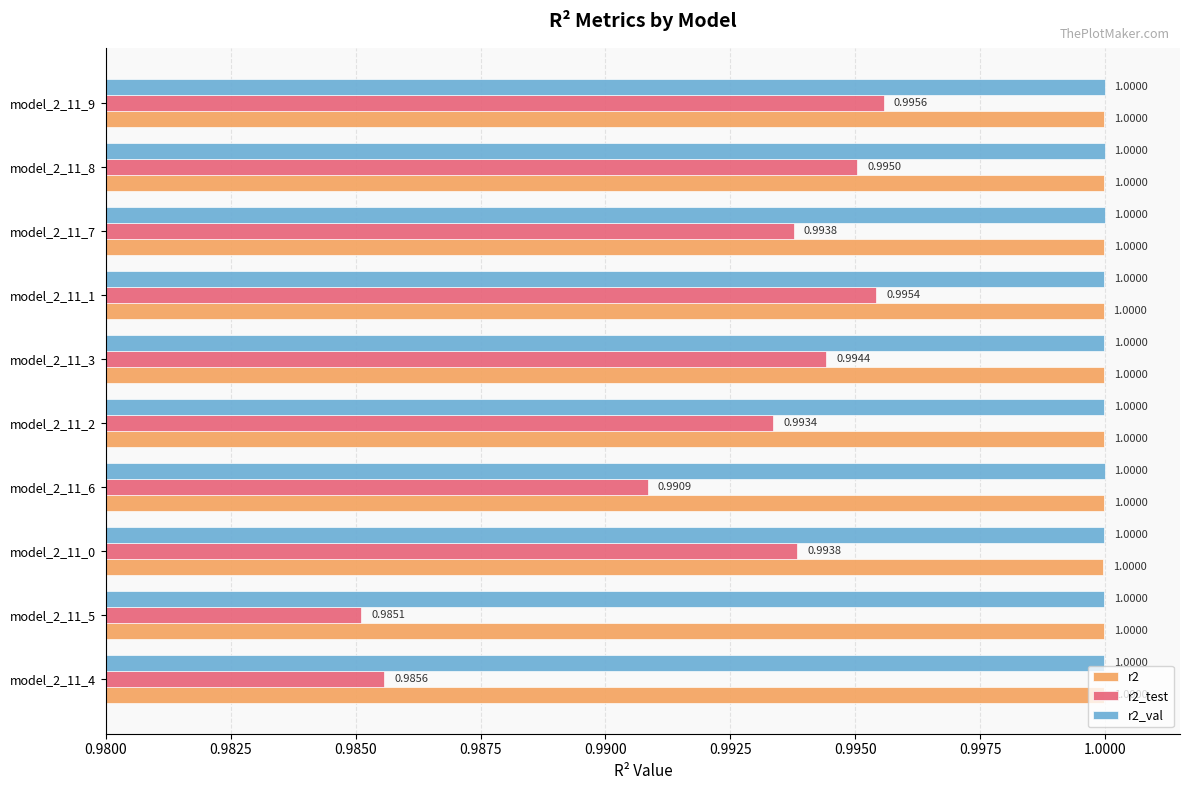

Which series changed the most between model_2_11_4 and model_2_11_3?

r2_test